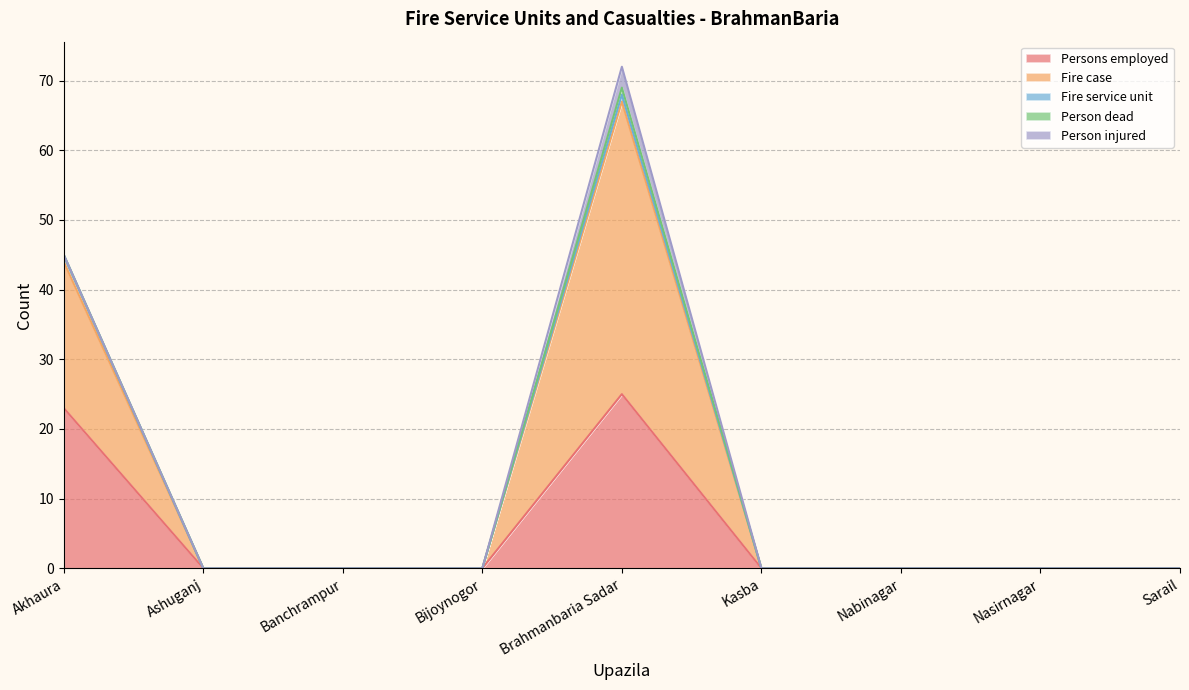

Does the chart display data point markers on the line(s)?

No